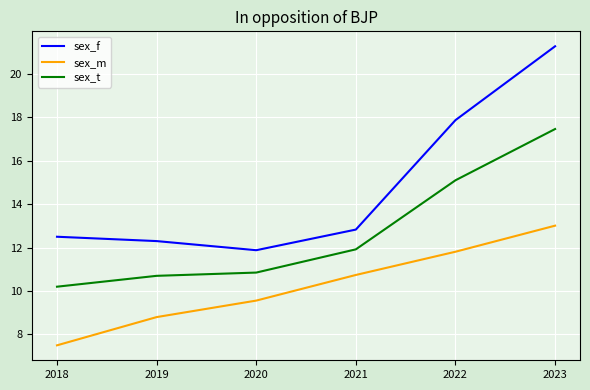

What is the maximum value shown in the chart?

21.3